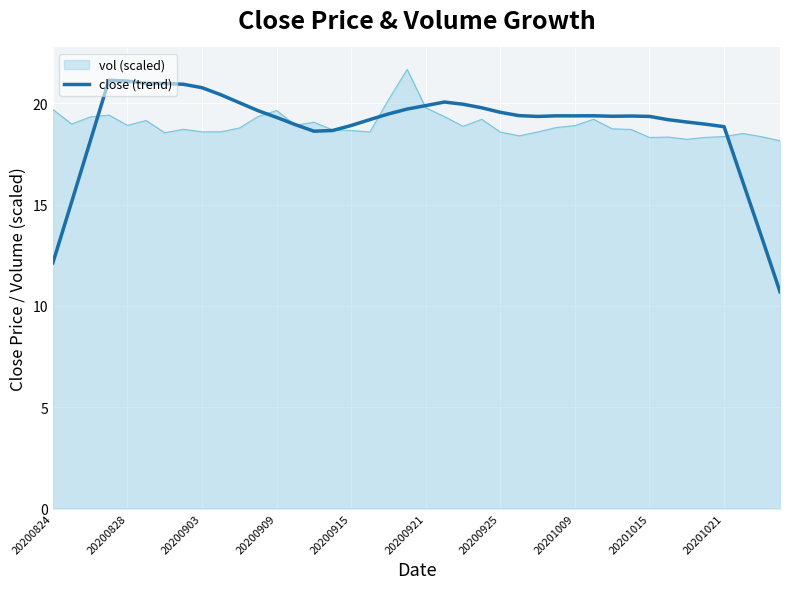

Between 30 and 17, which is larger?

30